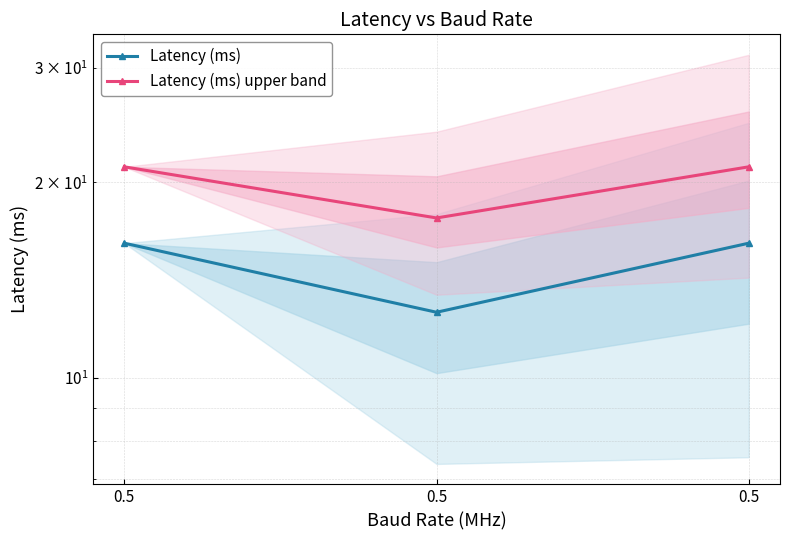

The value of Latency (ms) at 0.5 is 25.0. True or false?

False